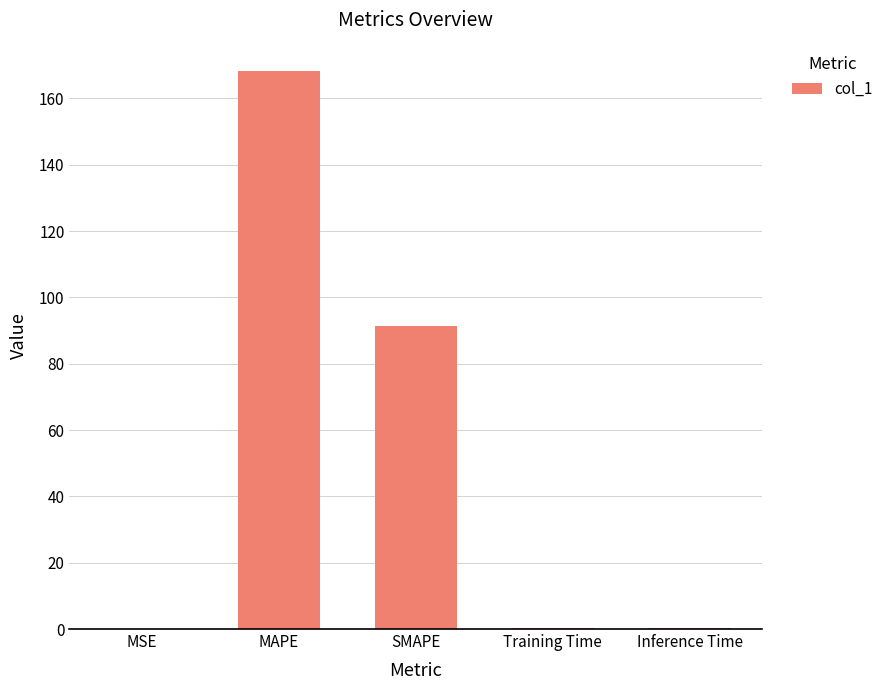

What is the sum of all values?

260.7